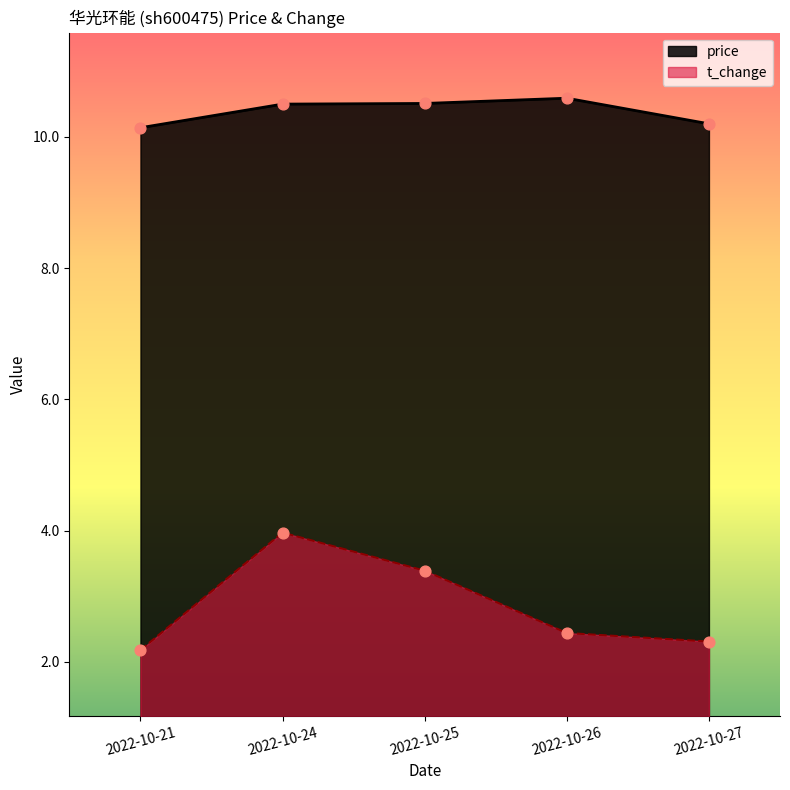

Is the value of price at 2022-10-21 greater than the value of t_change at 2022-10-24?

Yes